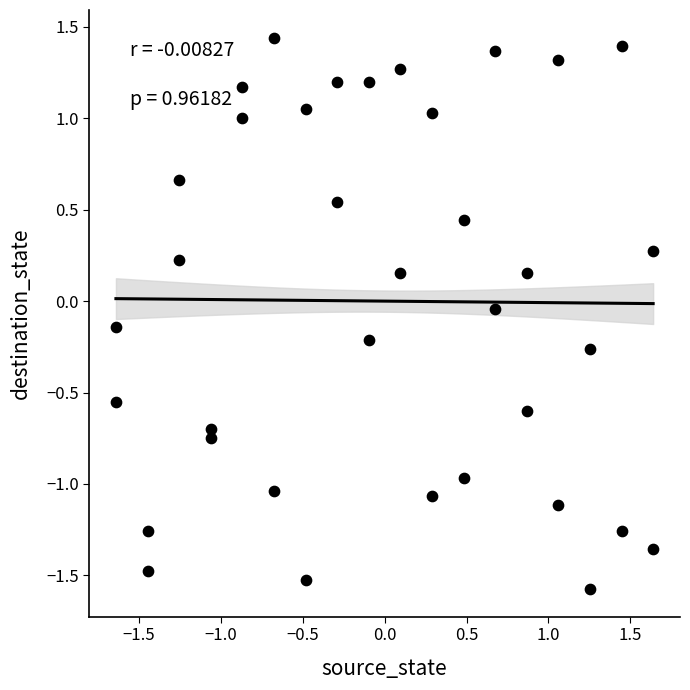

What is the range of X values (max minus min)?

3.3